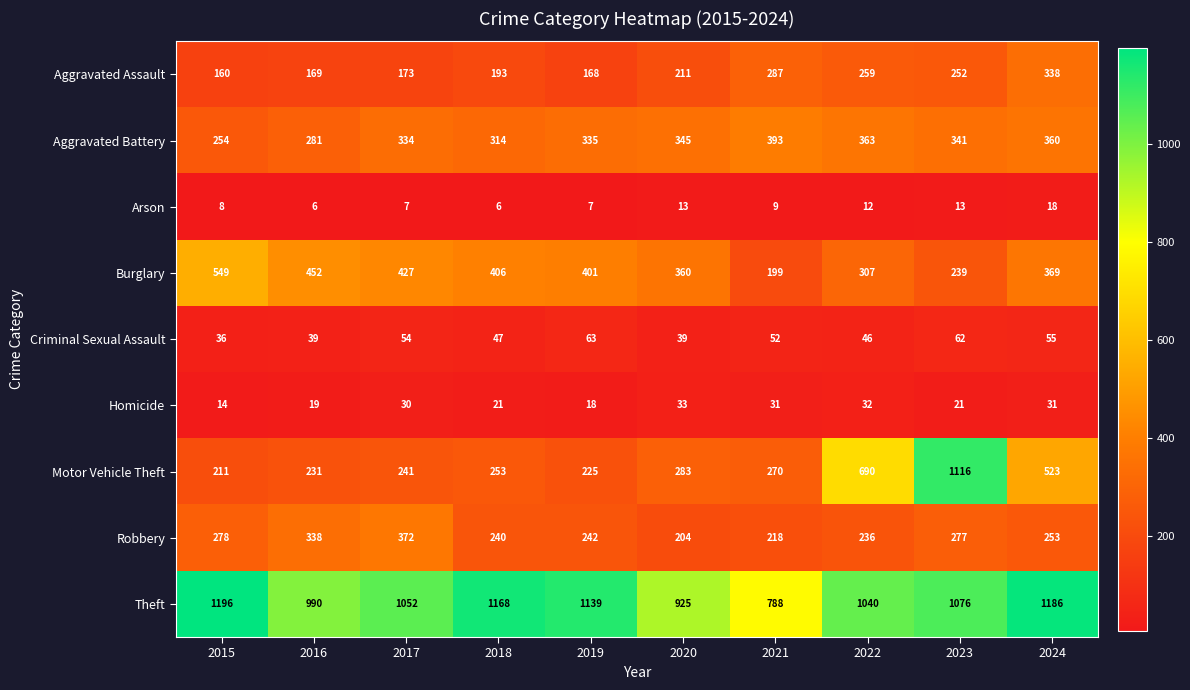

What is the minimum value shown in the chart?

6